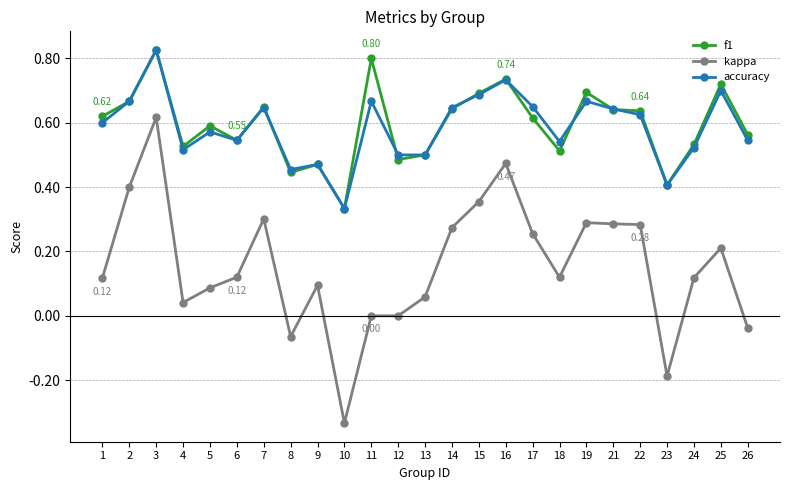

The value of kappa at 6 is 0.0. True or false?

False